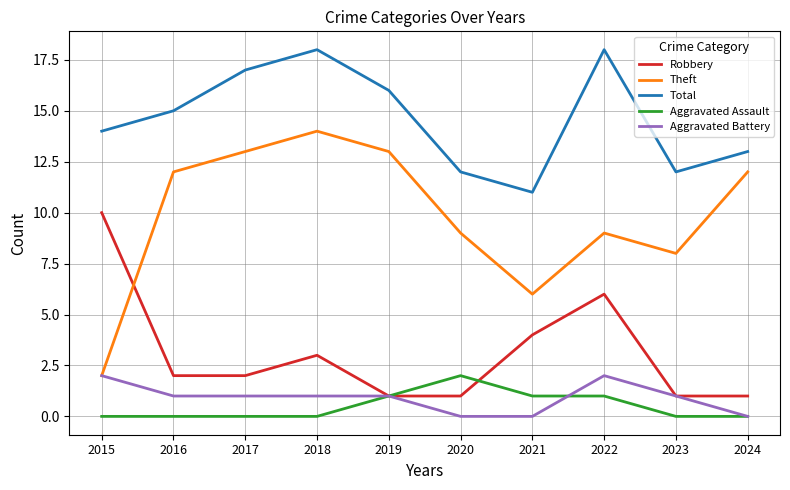

At which label does Aggravated Battery first exceed 1?

2015